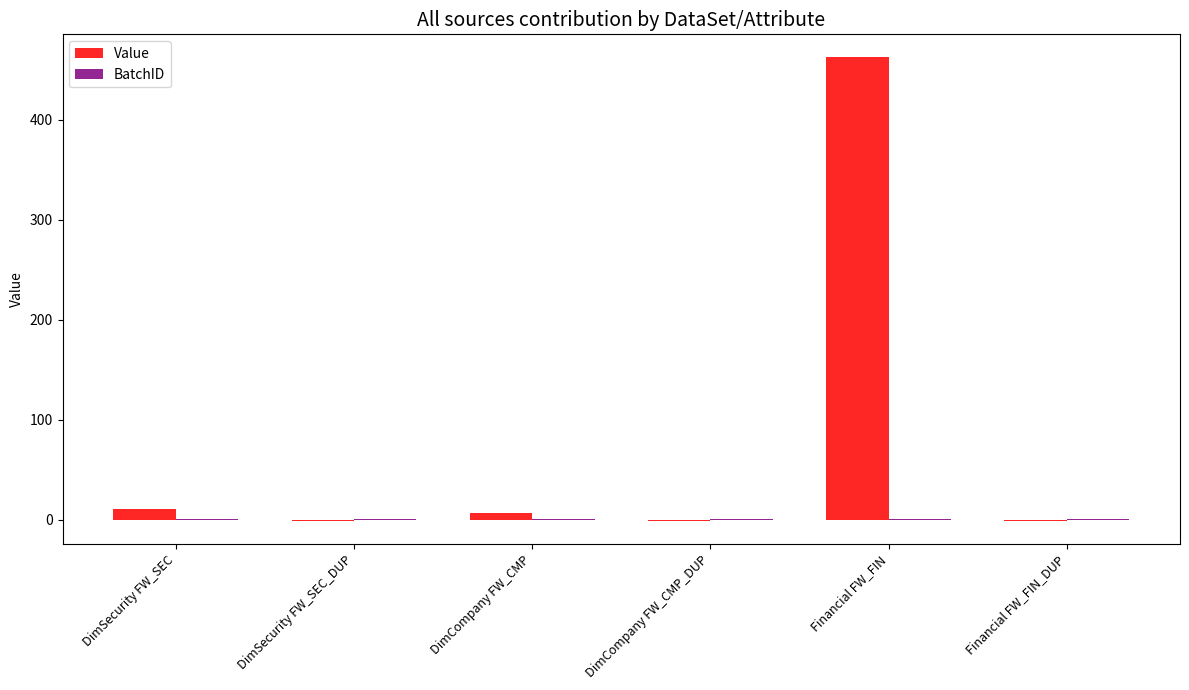

Are the bars grouped side by side (vs. stacked)?

Yes